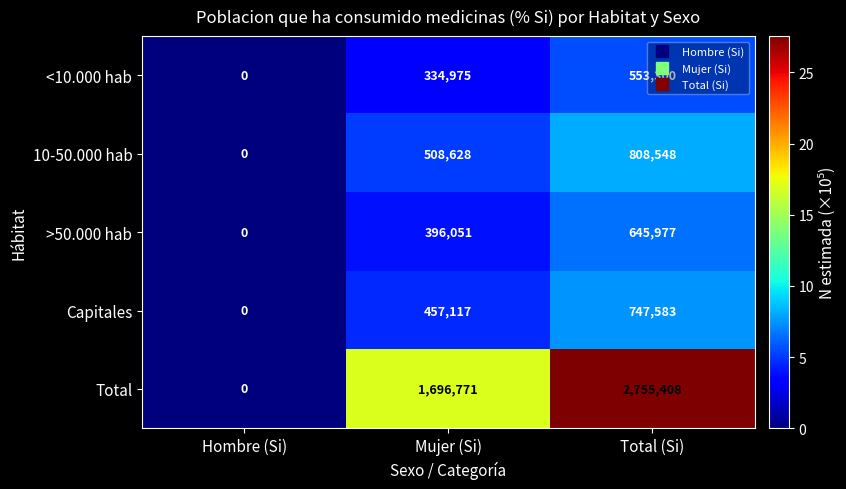

Which series has the largest range (max minus min)?

Total